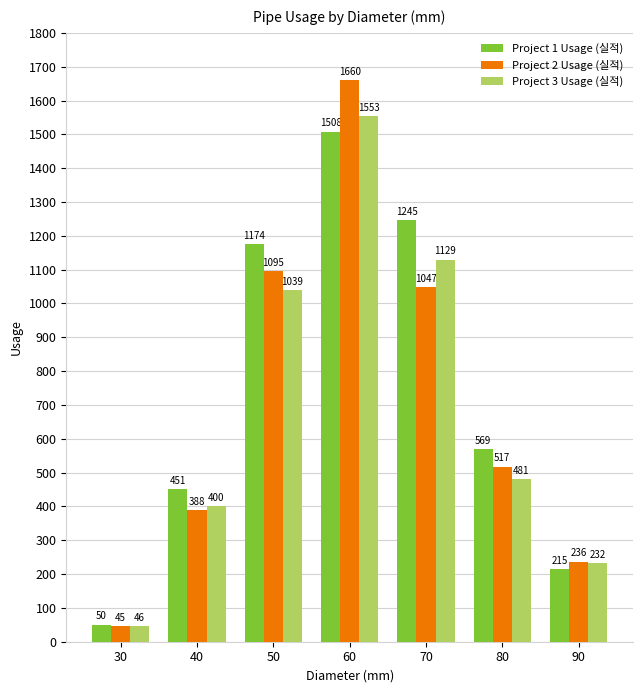

Is it true that Project 3 Usage (실적) equals 2331.7 at 60?

False